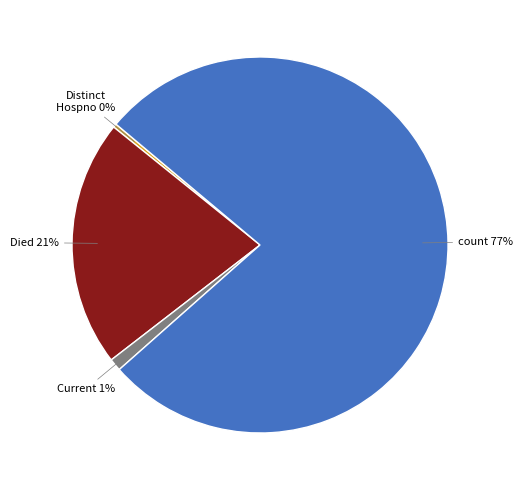

To the nearest percent, what is the average slice percentage?

25%